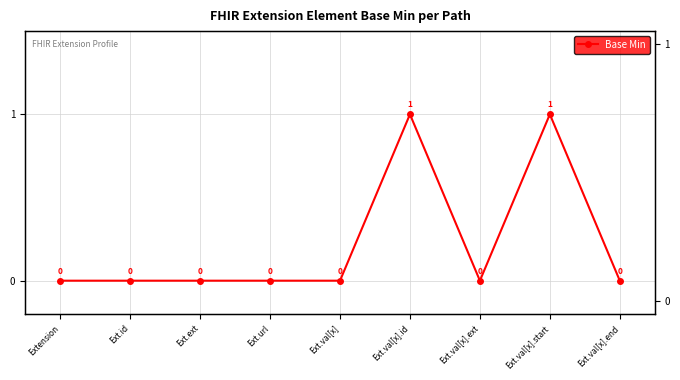

Reading left to right, what are all the values shown in this chart?

0	0	0	0	0	1	0	1	0